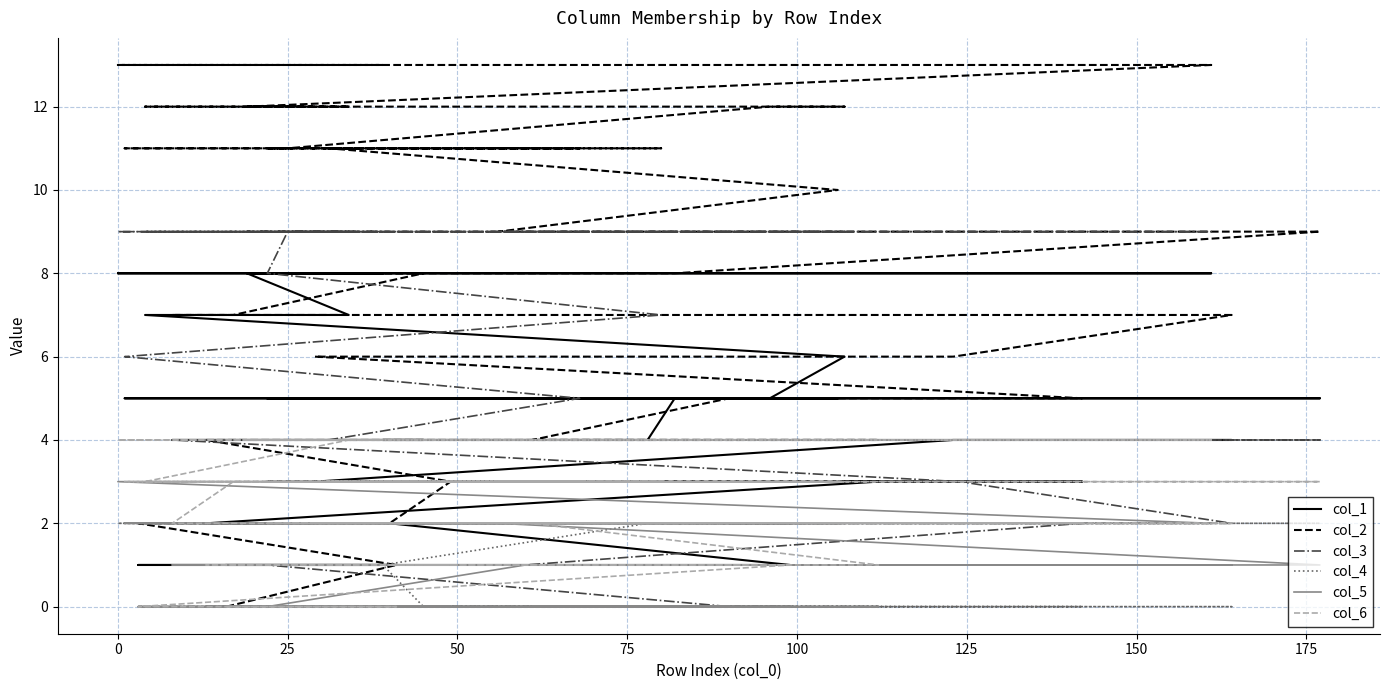

At how many categories does at least one series exceed 12?

3